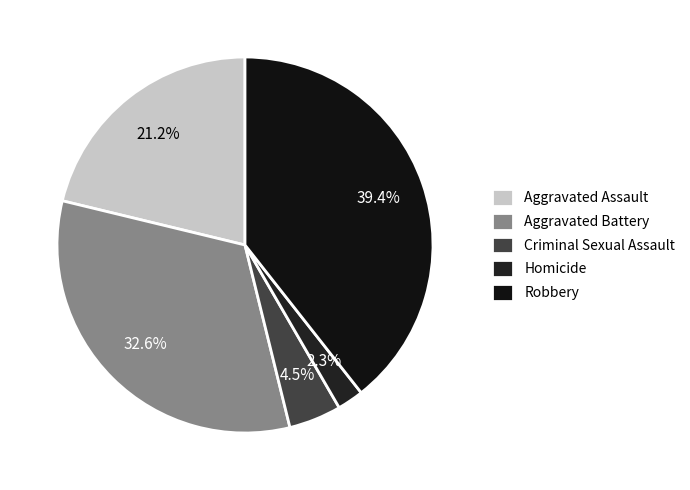

Is Aggravated Battery the majority of the pie?

No